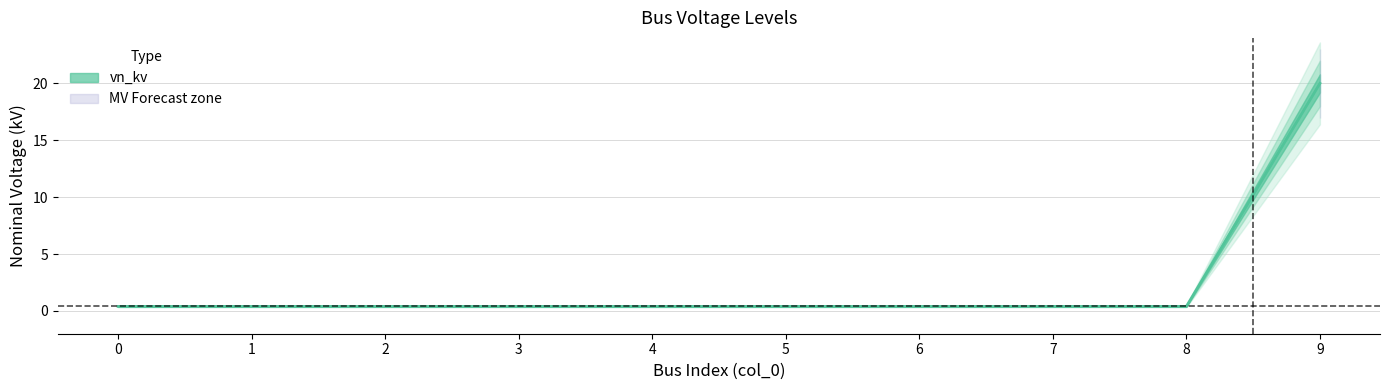

Is it true that the value at 4 is 0.6?

False